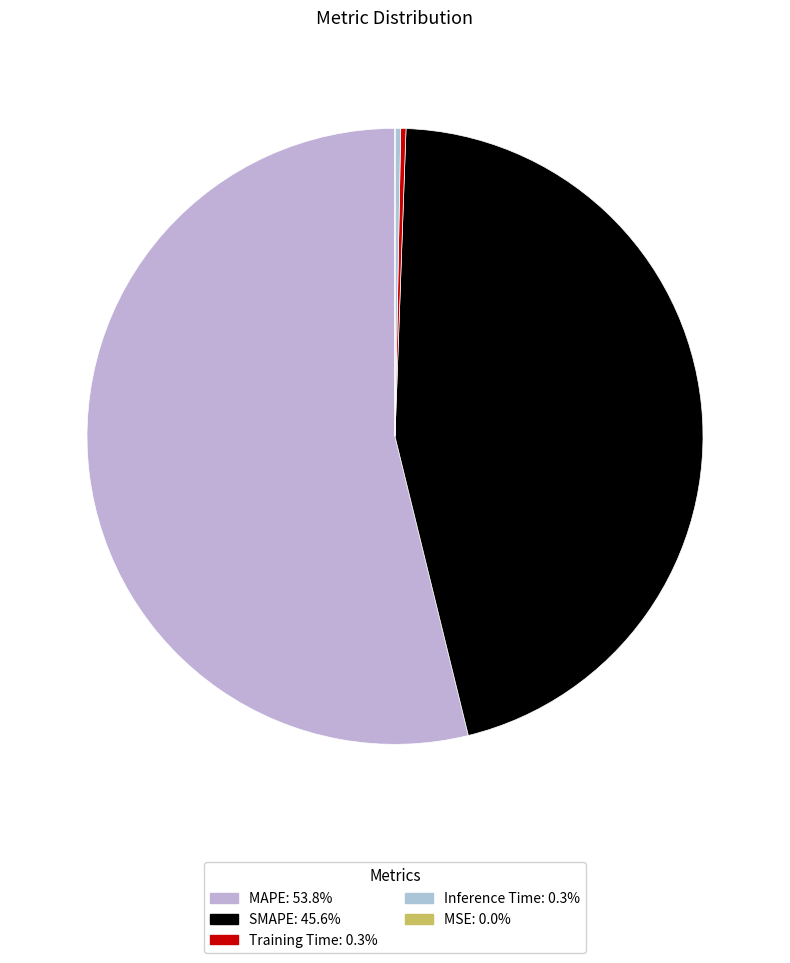

Combined, do MSE and SMAPE account for over 50%?

No